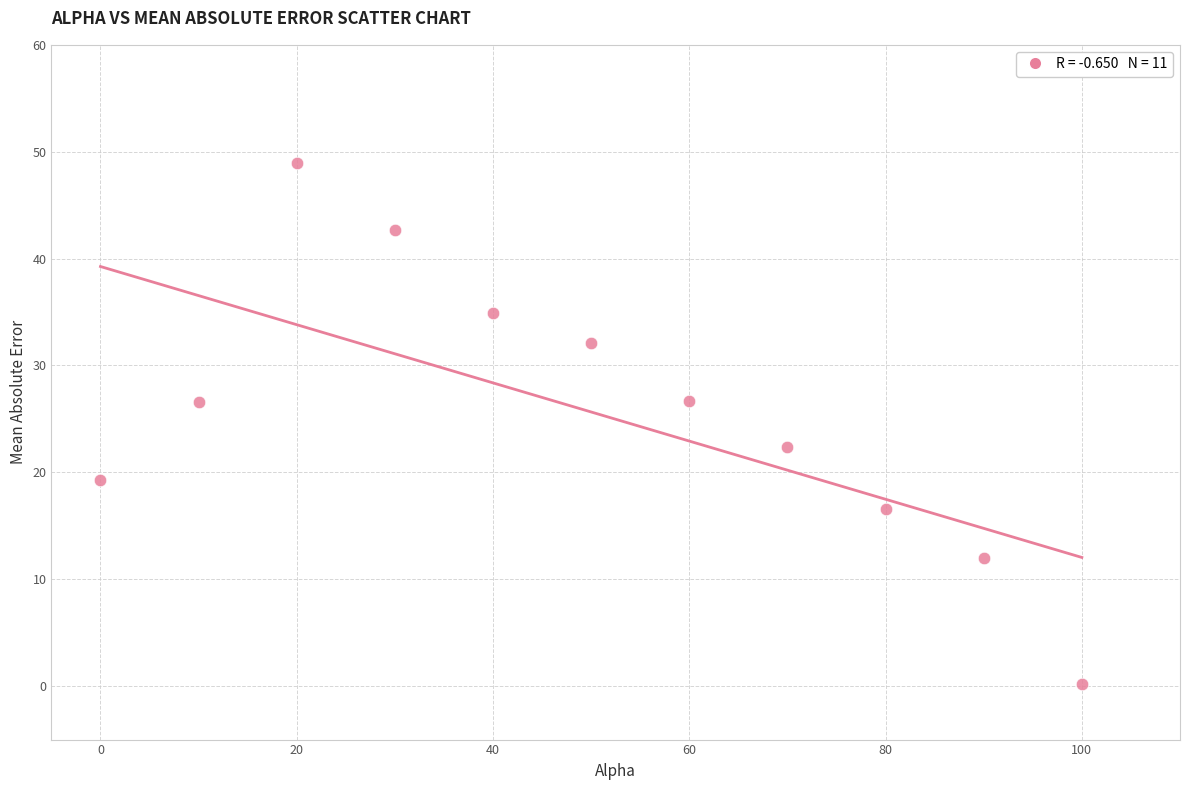

What Y value in the scatter plot is closest to 24?

22.4